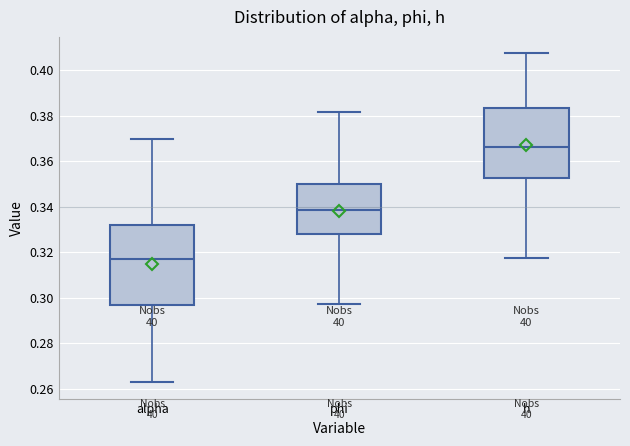

Comparing the boxes themselves (not the whiskers), which one is the tallest?

alpha